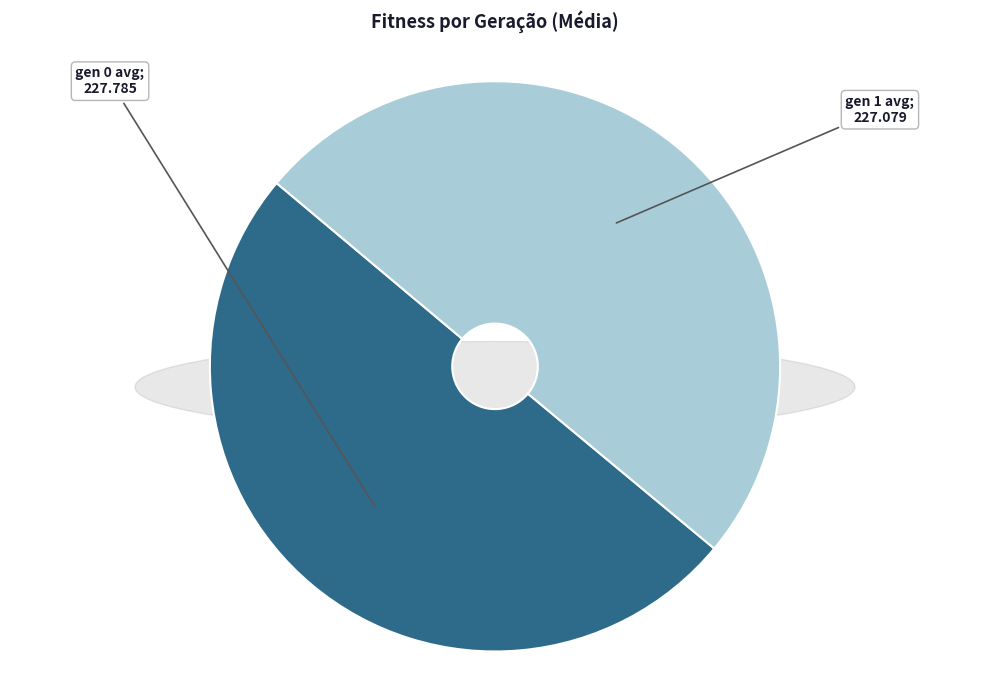

How many segments does this pie chart have?

2